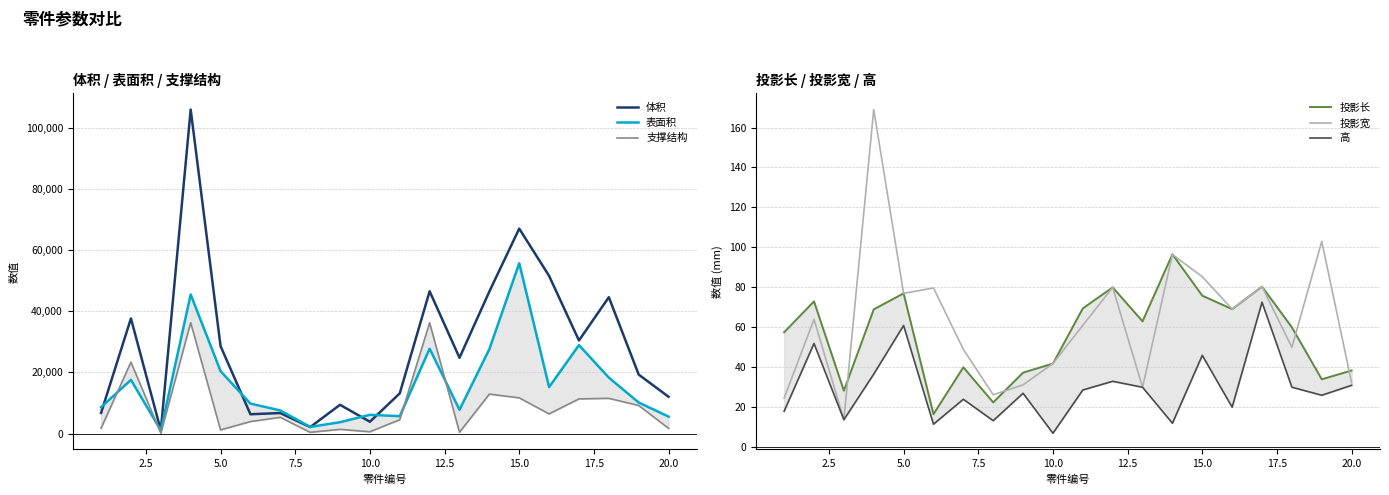

What is the average value of the 支撑结构 series?

8995.6